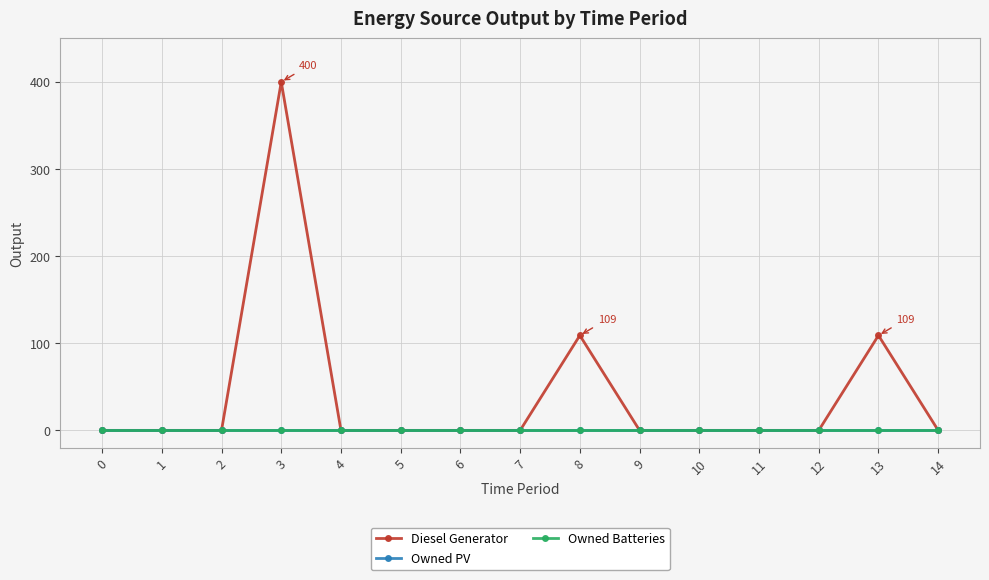

Rank the series by their maximum value, from highest to lowest.

Diesel Generator, Owned PV, Owned Batteries